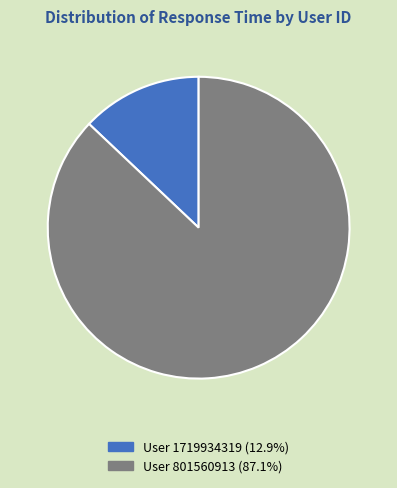

Is there any slice that represents more than half of the pie?

Yes